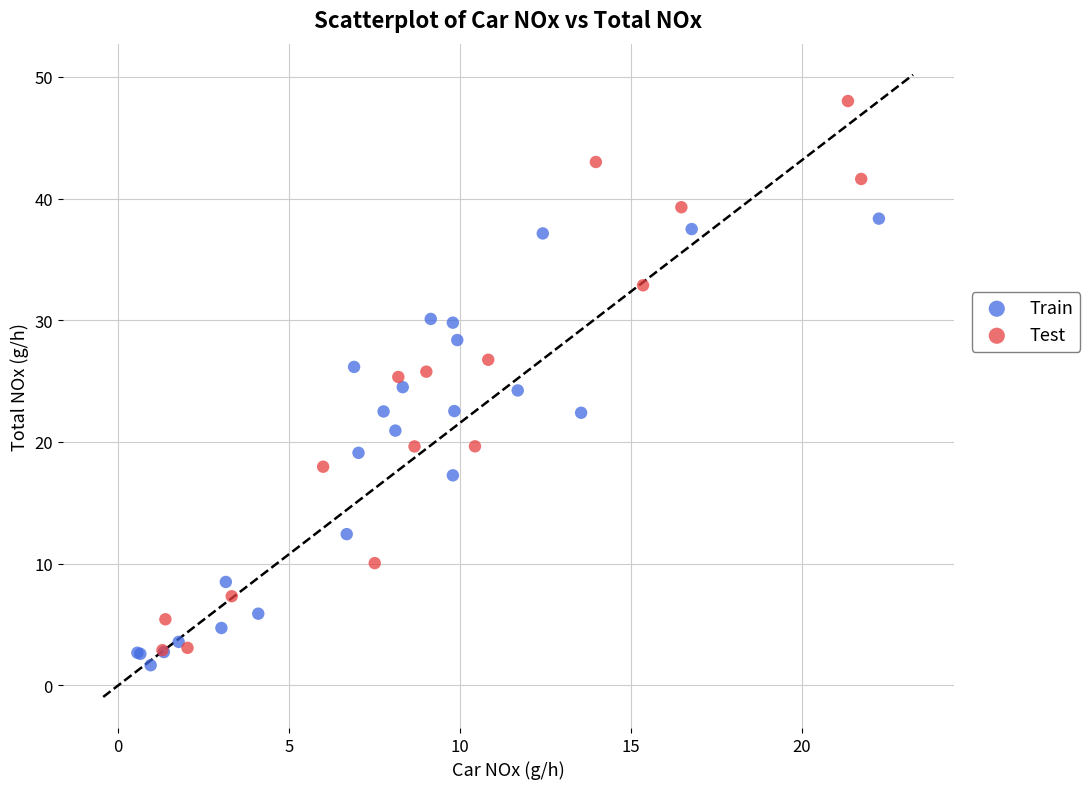

Which series contains the lowest Y value?

Train